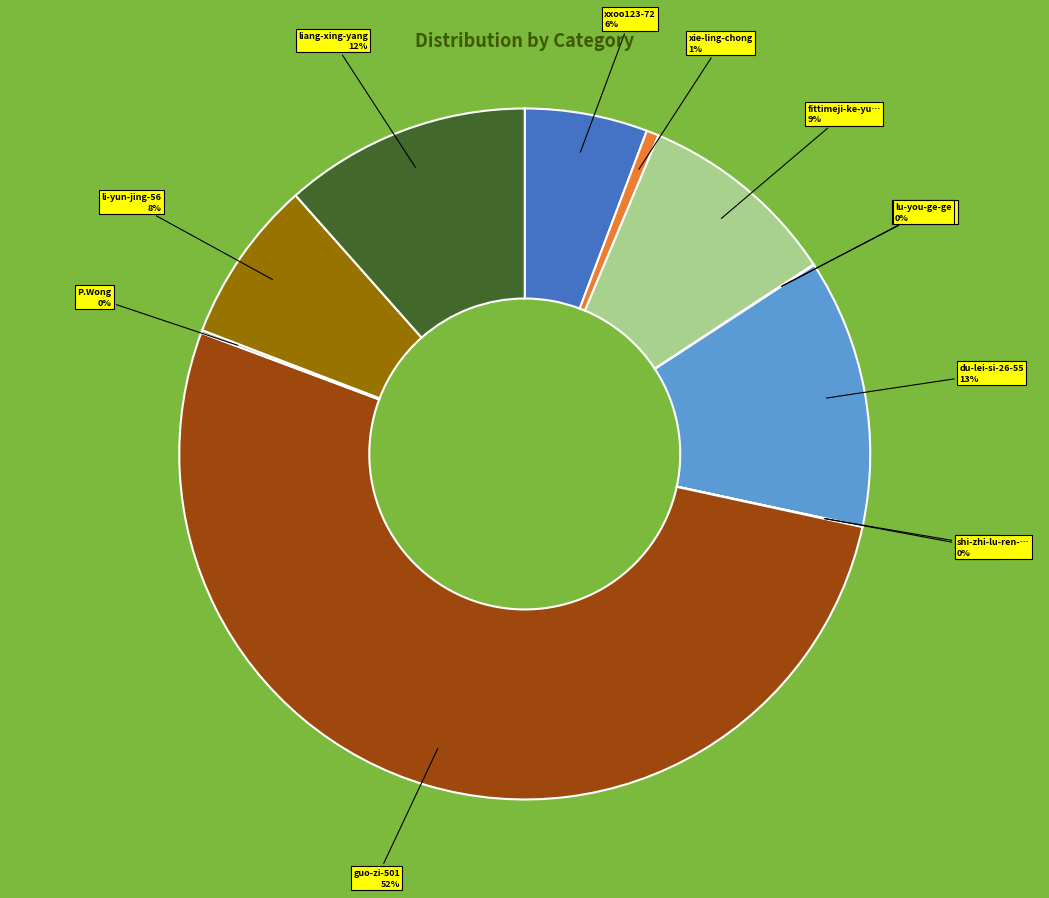

Is there a majority slice in this chart?

Yes